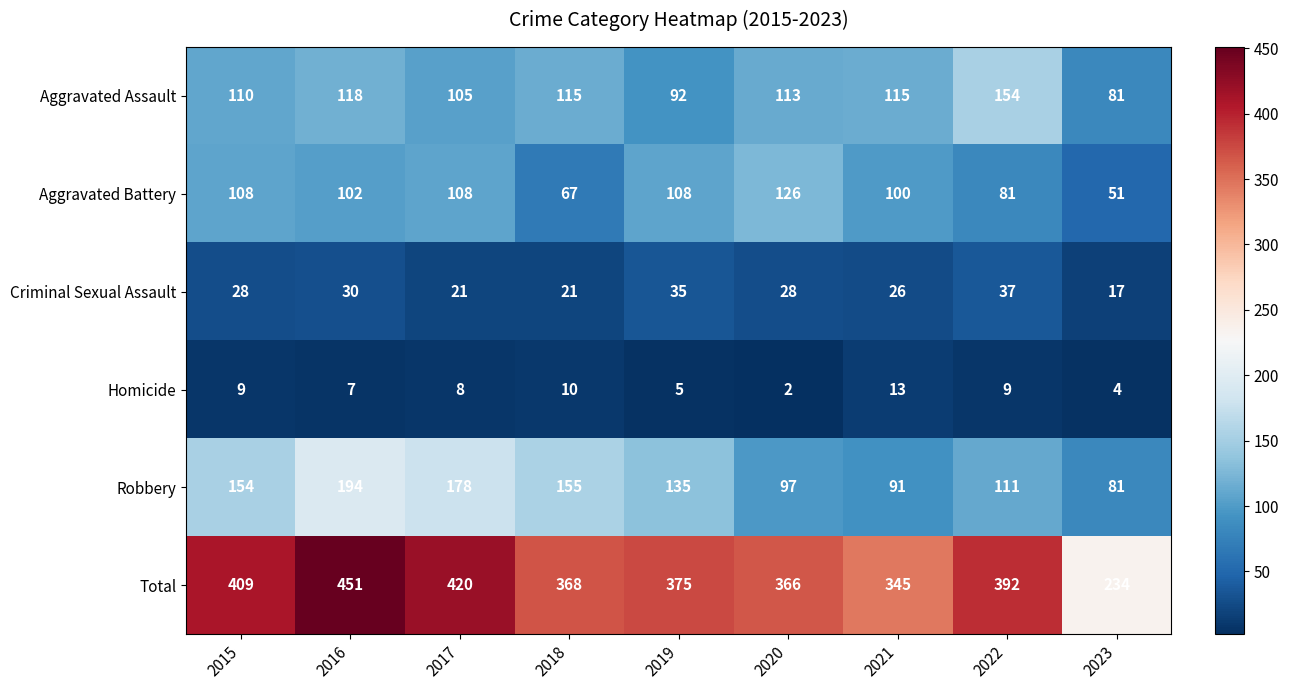

At which category is the sum across all series the highest?

2016